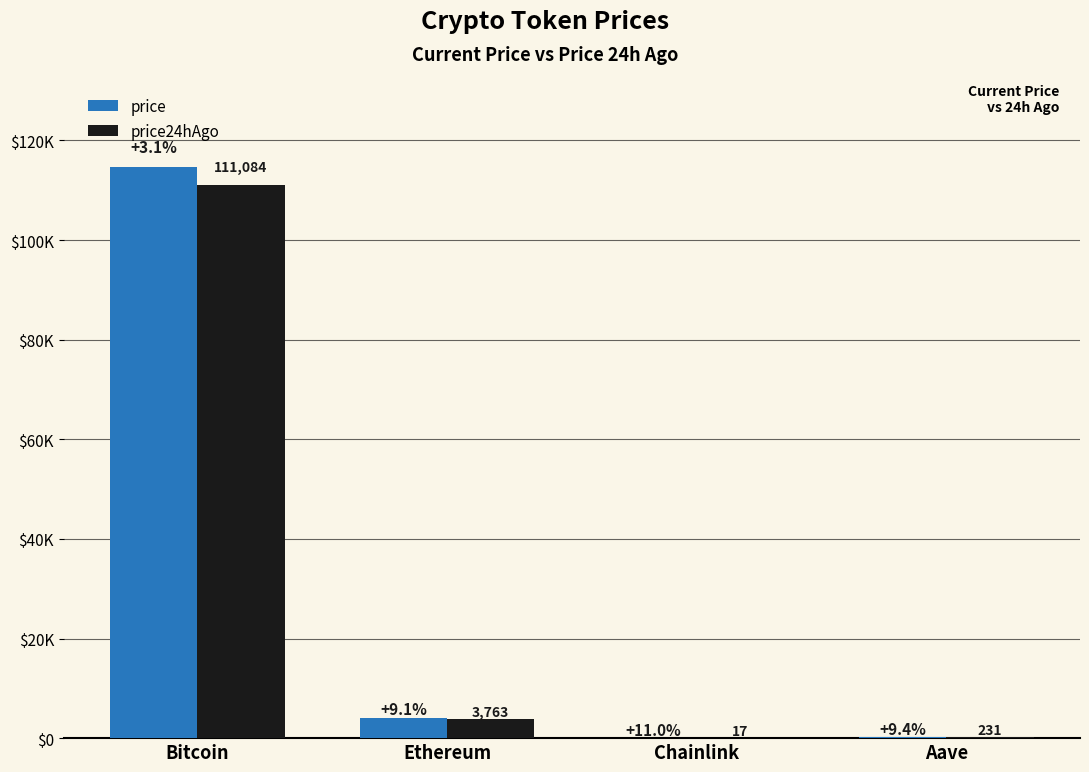

Between Aave and Chainlink, which is larger?

Aave